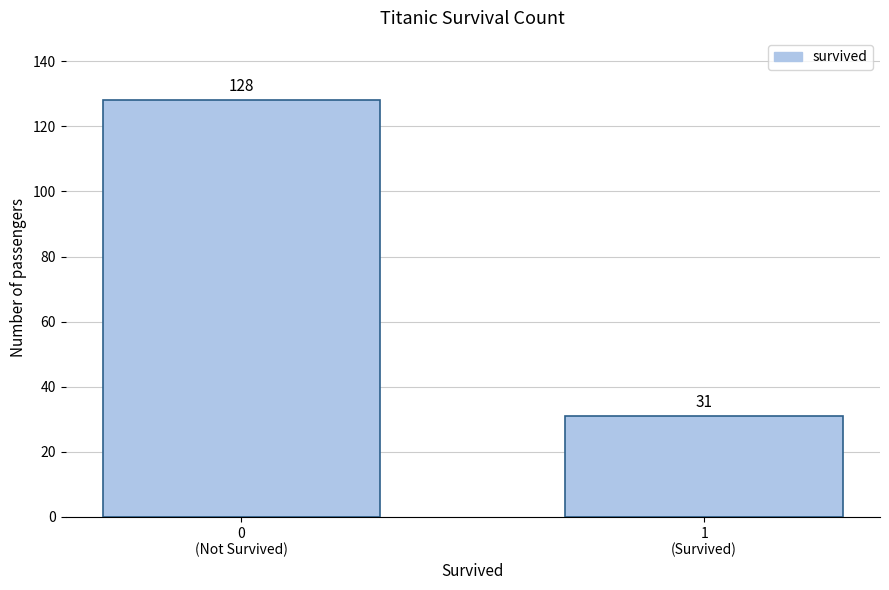

Reading left to right, transcribe all the data shown in this chart.

128	31